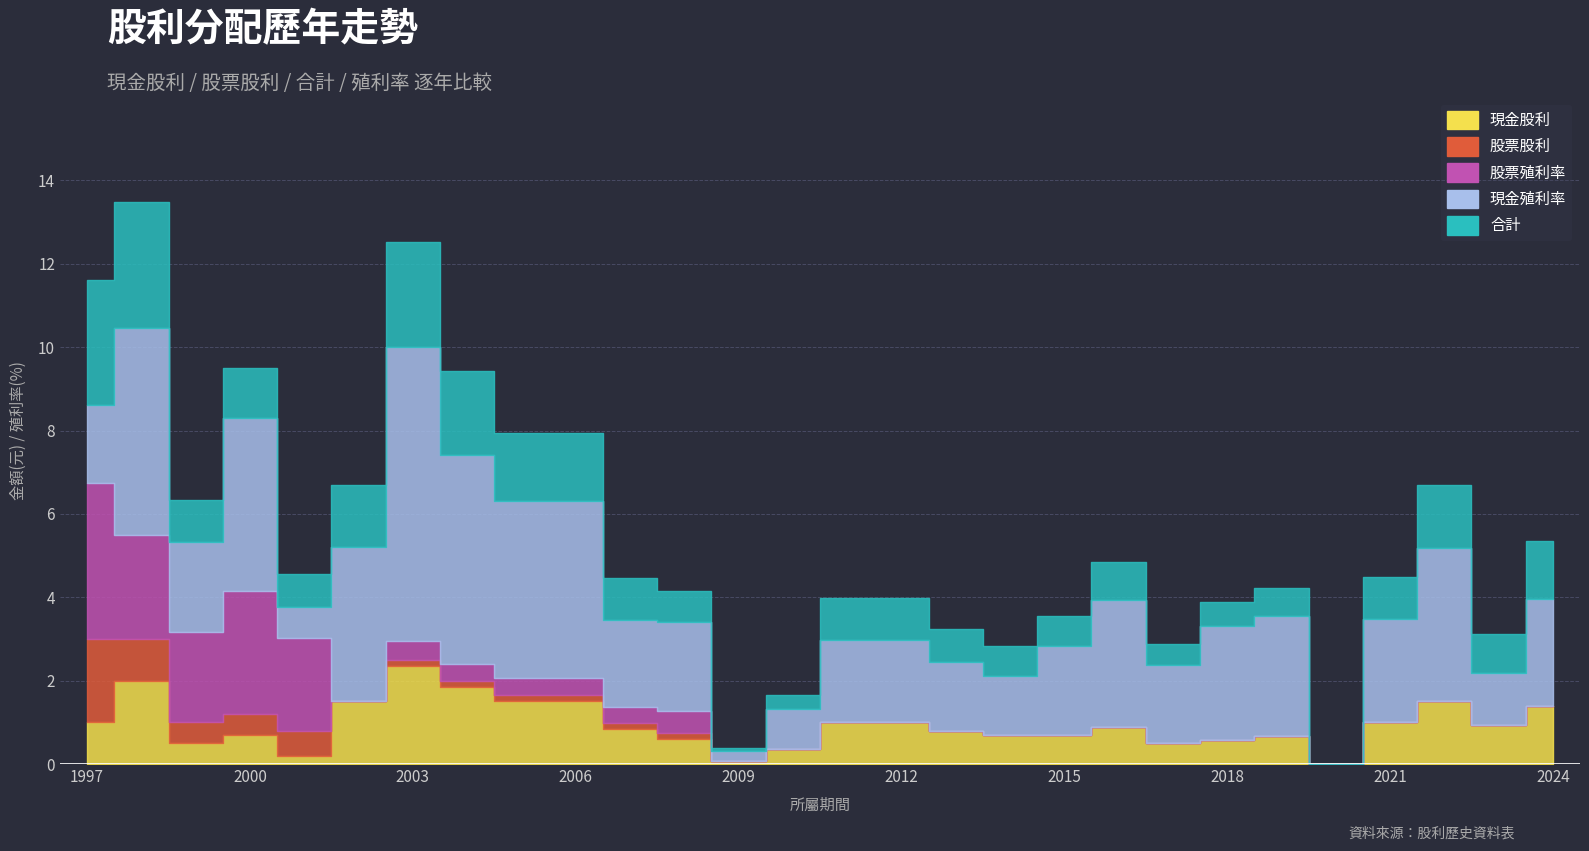

Which series changed the most between 2008 and 2014?

現金殖利率